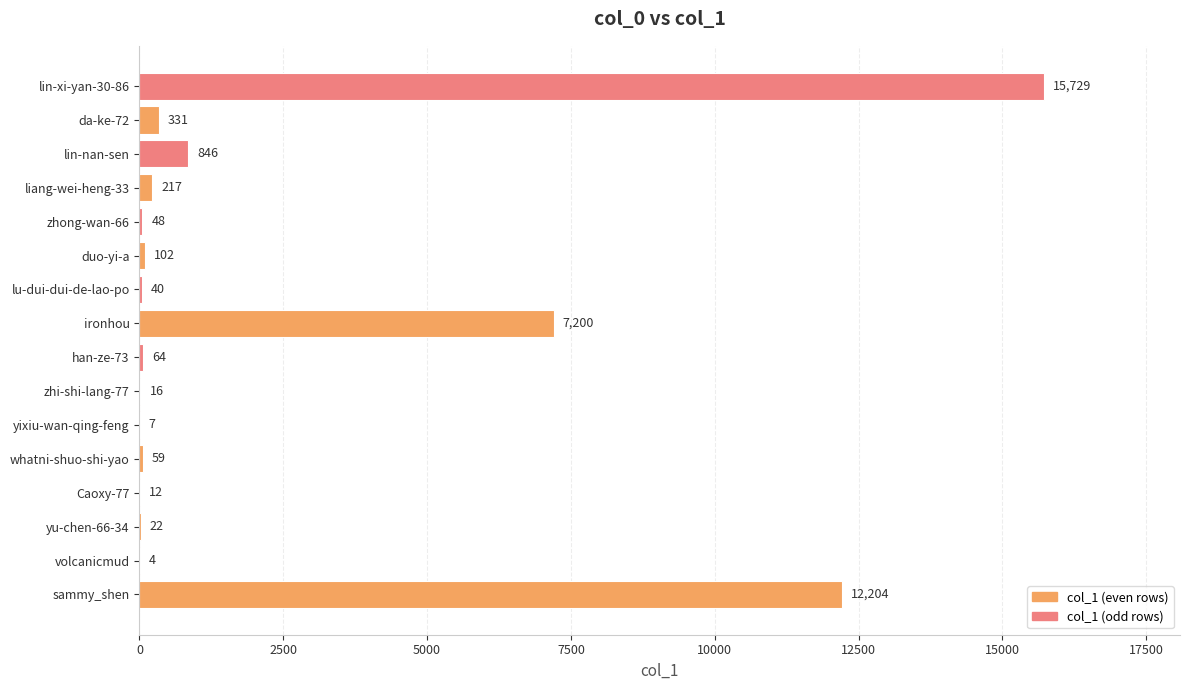

Is it true that the value at yixiu-wan-qing-feng is 7?

True